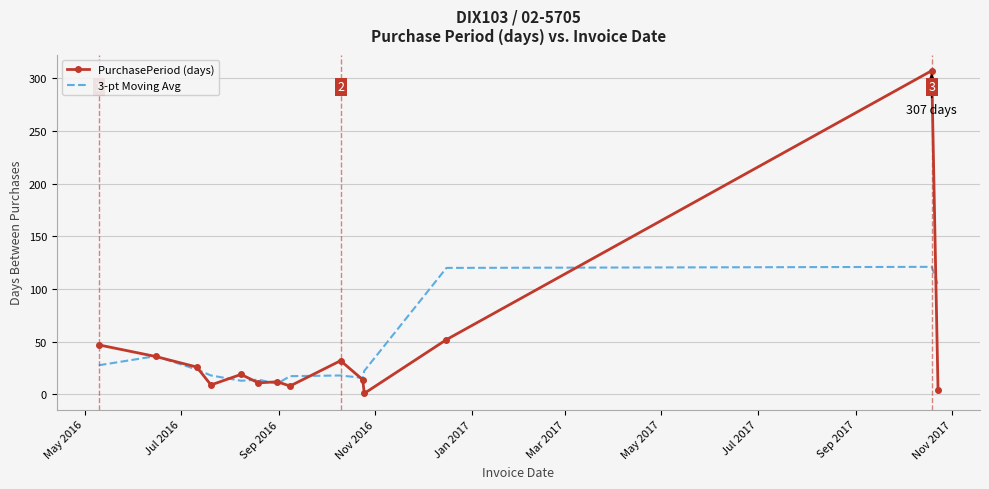

Rank the series by their maximum value, from highest to lowest.

PurchasePeriod (days), 3-pt Moving Avg